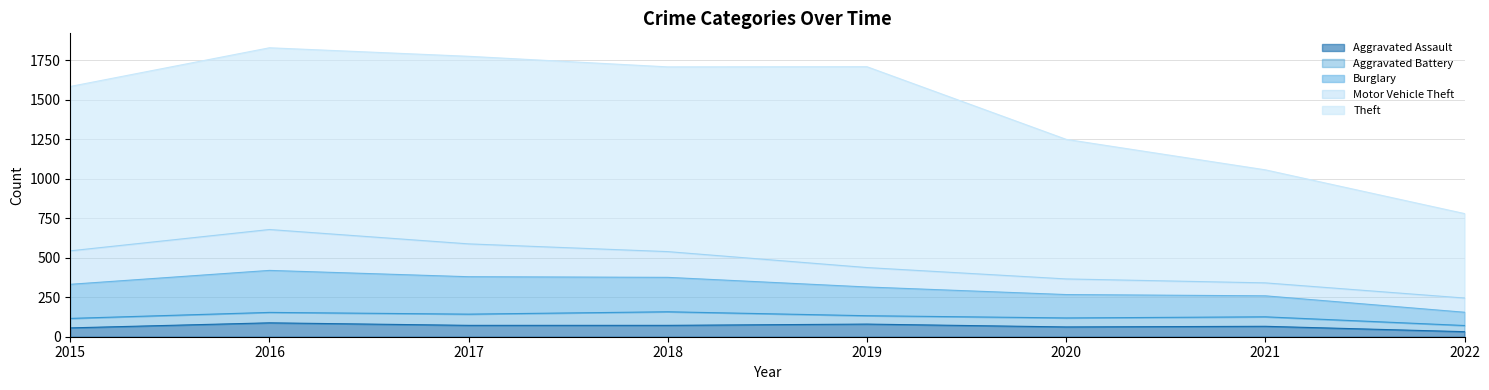

Rank the series by their maximum value, from highest to lowest.

Theft, Burglary, Motor Vehicle Theft, Aggravated Assault, Aggravated Battery